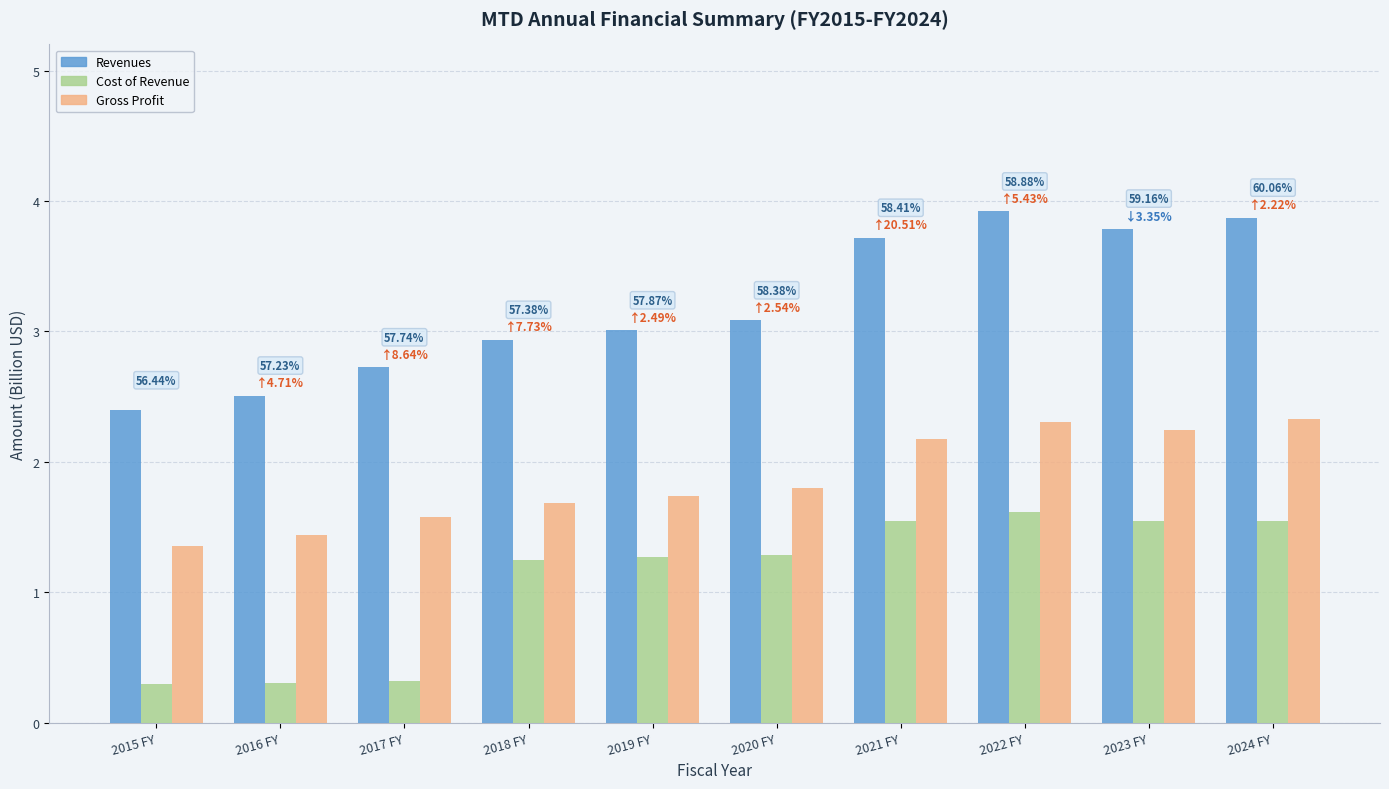

Count the number of categories in the chart.

10